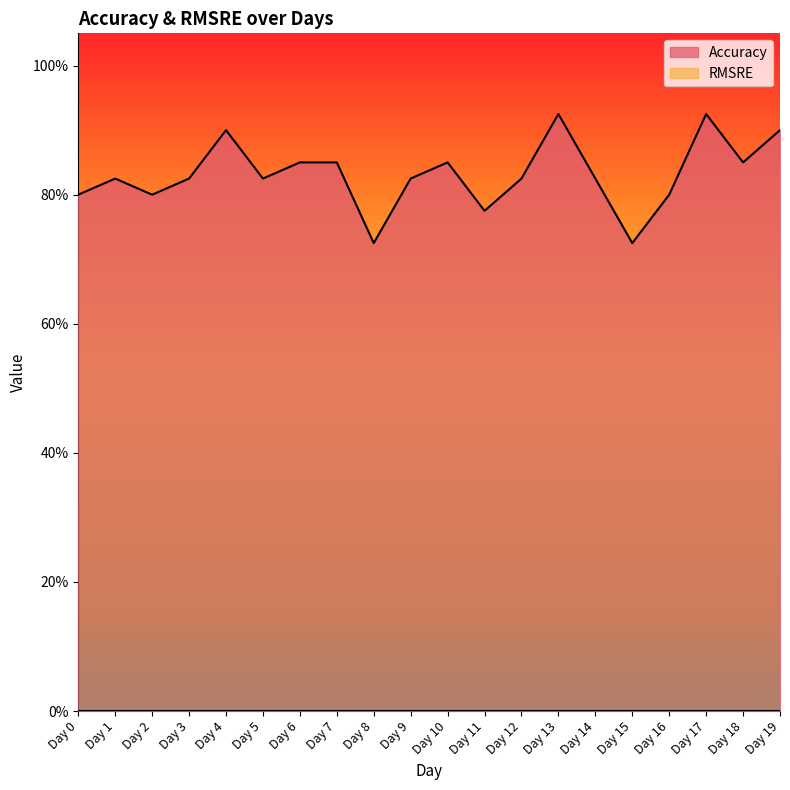

What is the difference between the maximum and second lowest values?

0.2